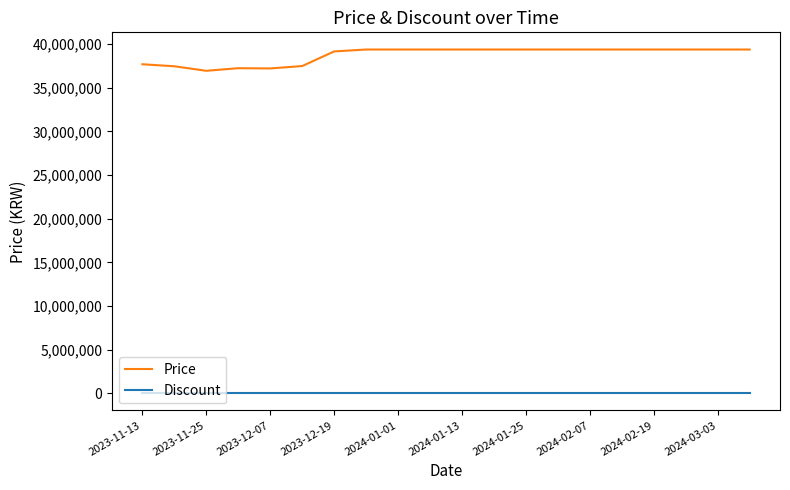

True or false: Discount and Price cross at least once.

False